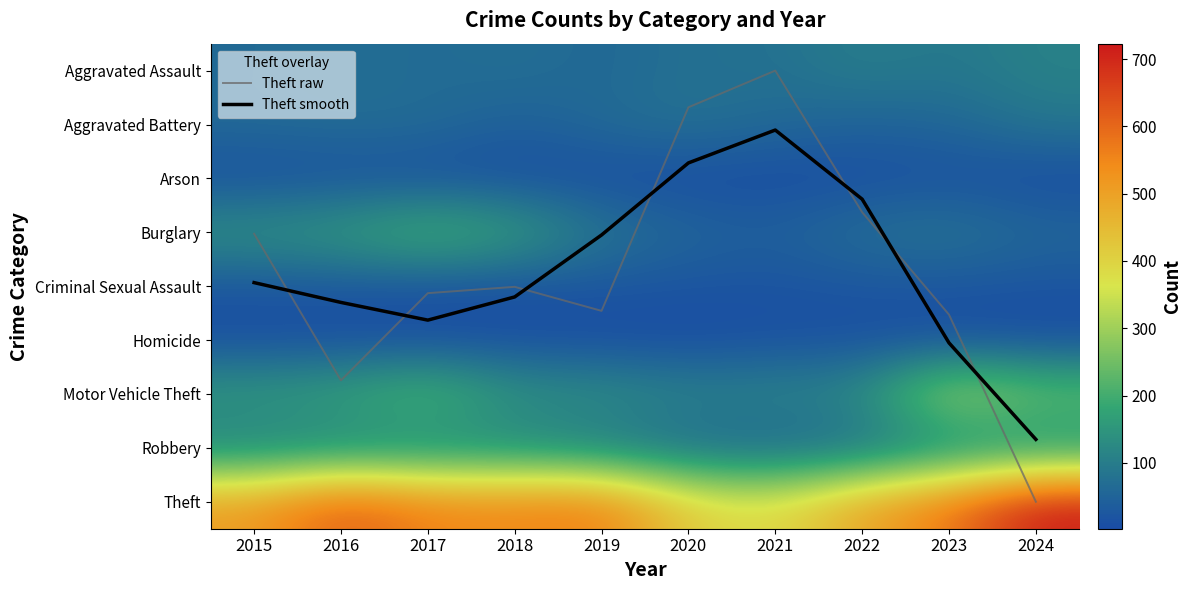

At which label does Robbery reach its minimum?

2021